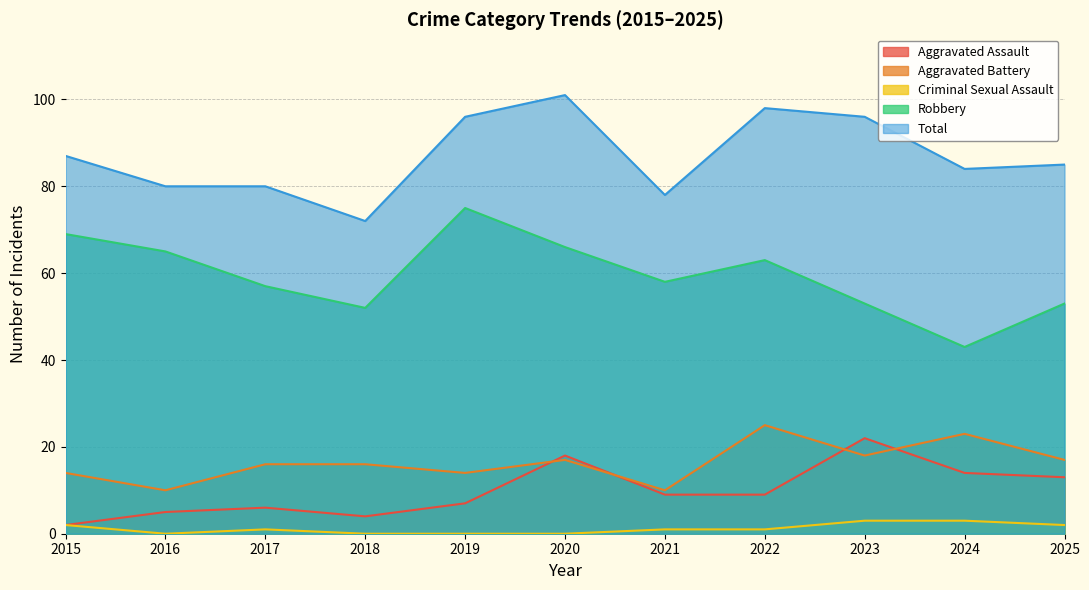

What are all the series names shown in the legend?

Aggravated Assault, Aggravated Battery, Criminal Sexual Assault, Robbery, Total